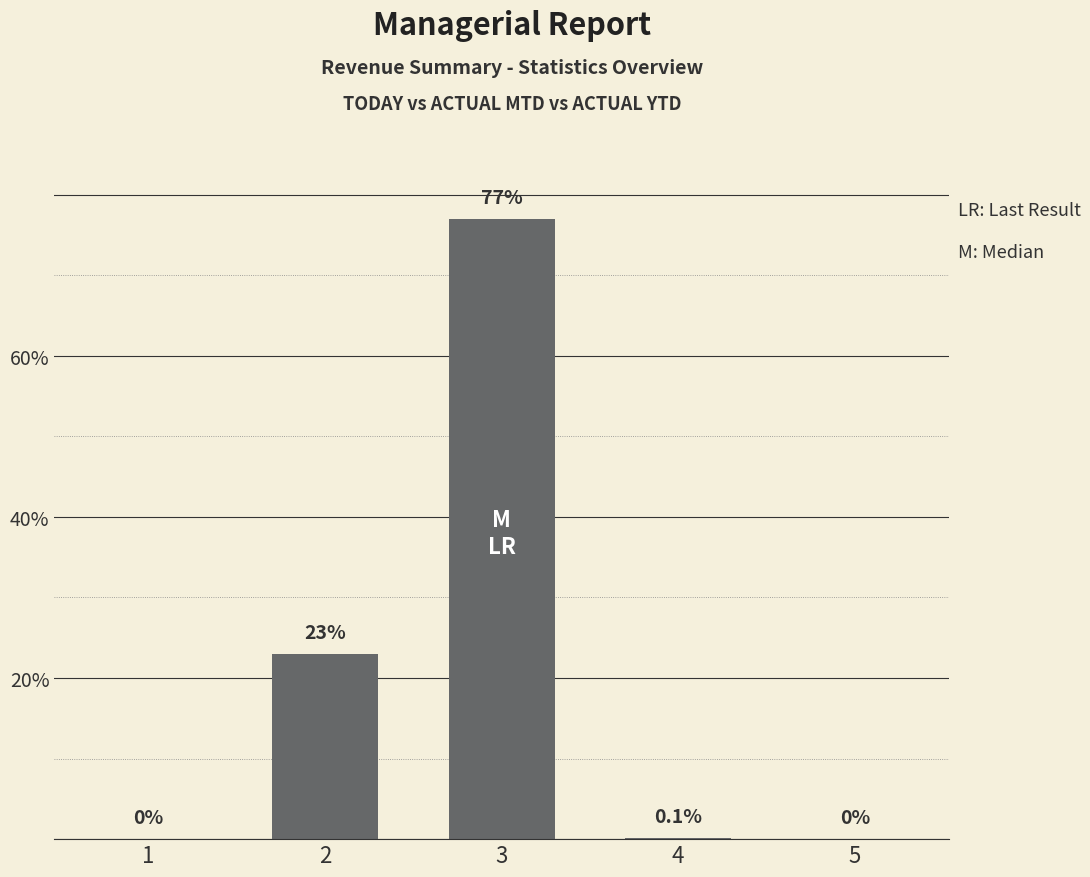

Are the bars grouped side by side (vs. stacked)?

No